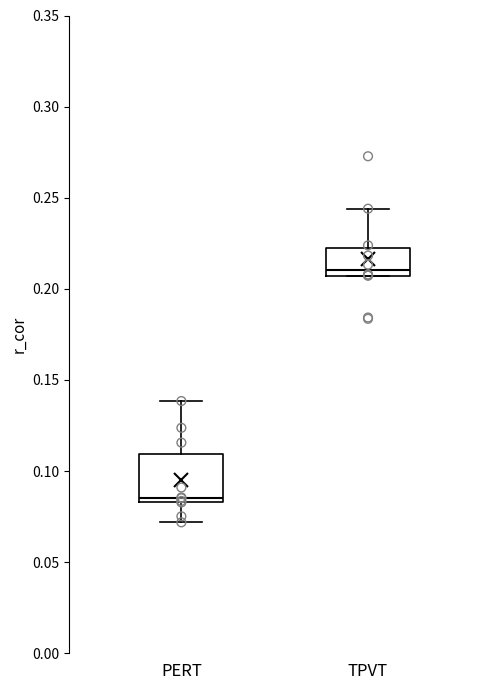

Reading left to right, read every box against the y-axis: the position of its median line, the range the box covers, and the ends of its whiskers. The values are not printed on the chart, so give them approximately, as read against the axis.

PERT: median 0.085 (just above the box's lower edge), box 0.085 to 0.110, whiskers 0.070 to 0.140
TPVT: median 0.210, box 0.205 to 0.220, whiskers 0.205 to 0.245